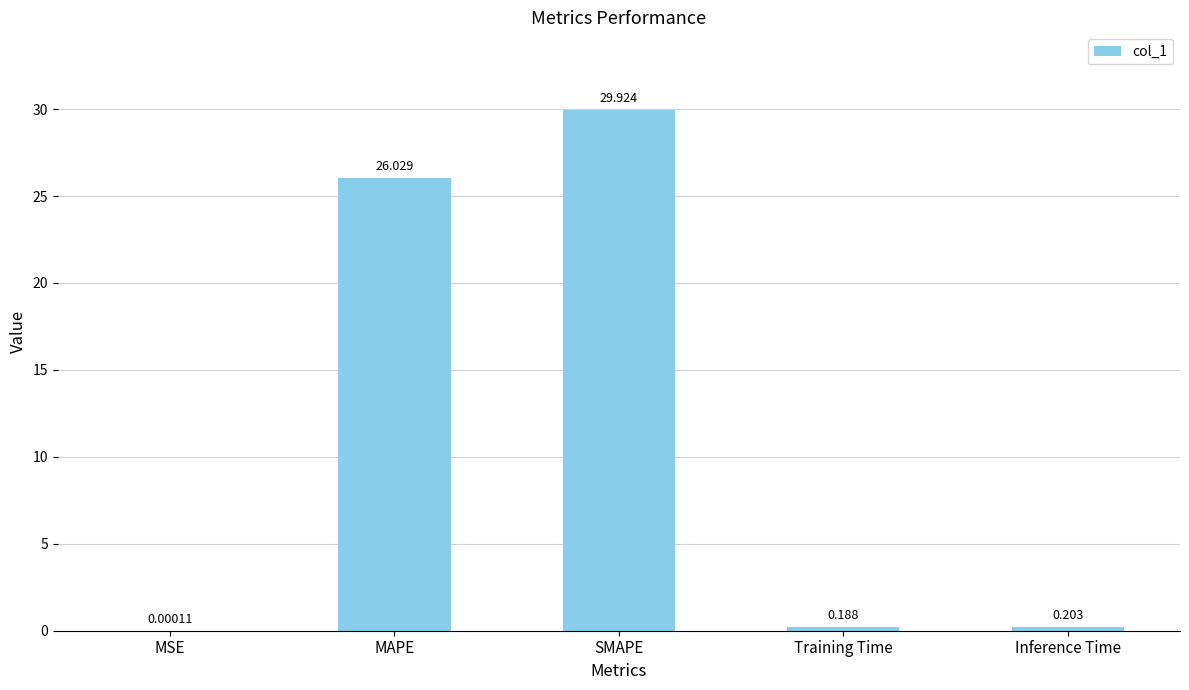

Are the bars grouped side by side (vs. stacked)?

No